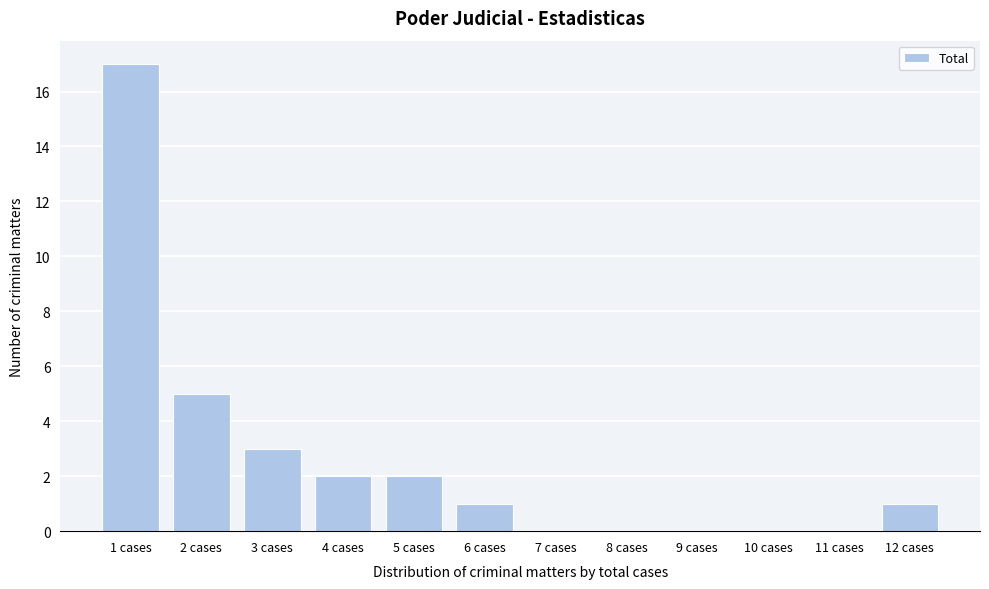

Reading left to right, transcribe all the data shown in this chart.

1 cases=17	2 cases=5	3 cases=3	4 cases=2	5 cases=2	6 cases=1	7 cases=0	8 cases=0	9 cases=0	10 cases=0	11 cases=0	12 cases=1